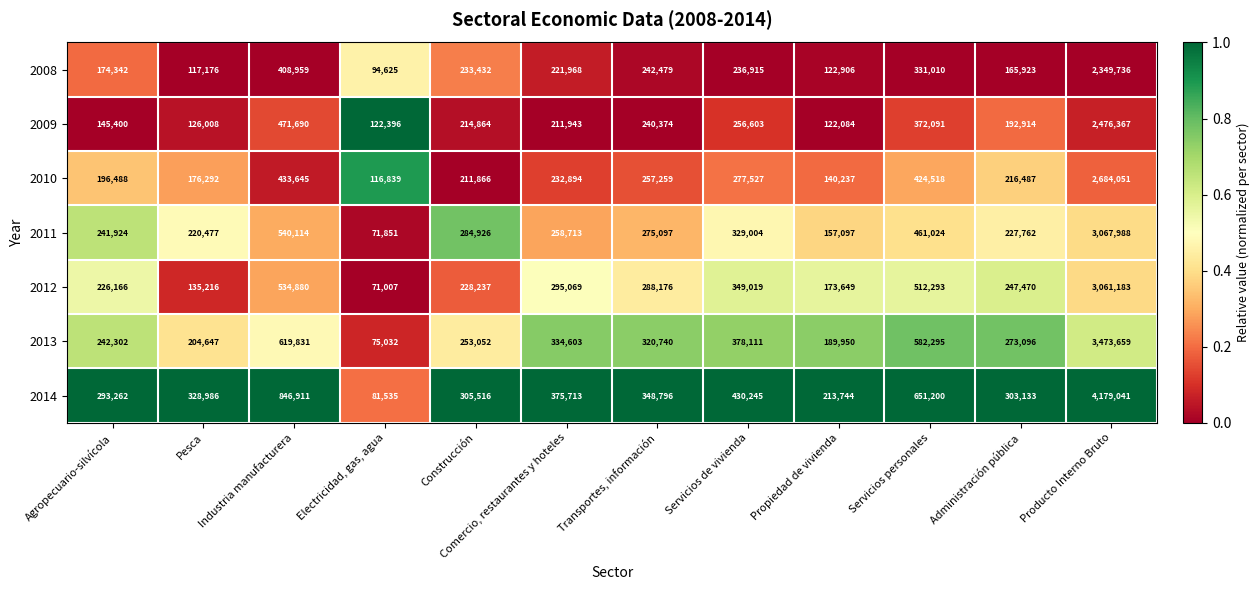

The value of 2008 at Producto Interno Bruto is 3871721. True or false?

False